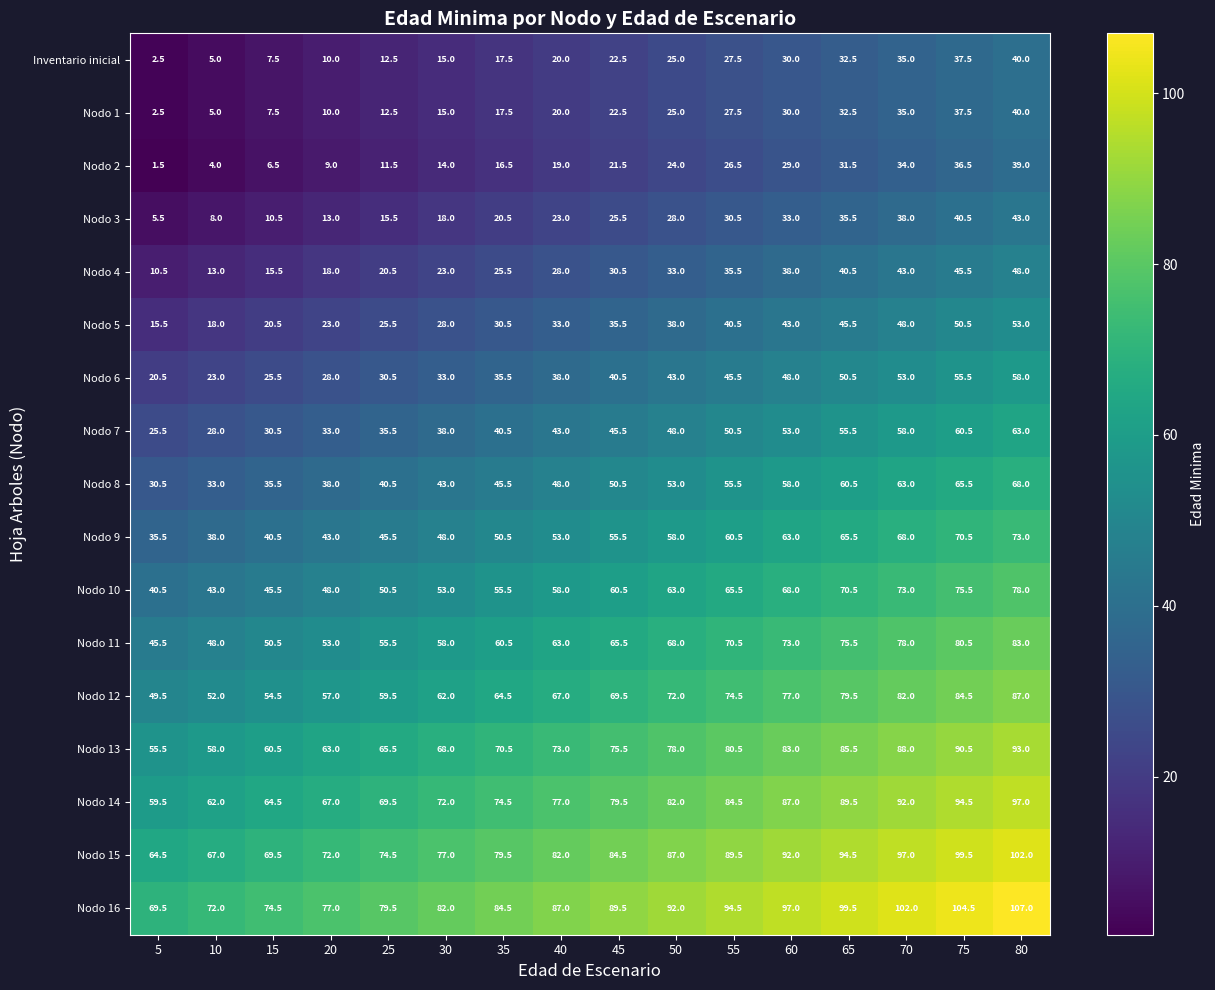

At which category is the sum across all series the highest?

80